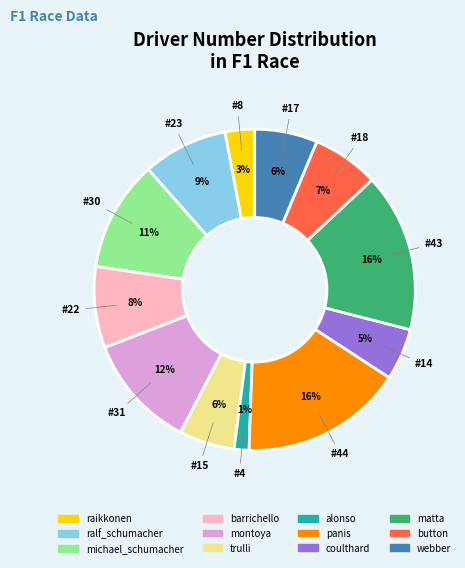

How many segments does this pie chart have?

12